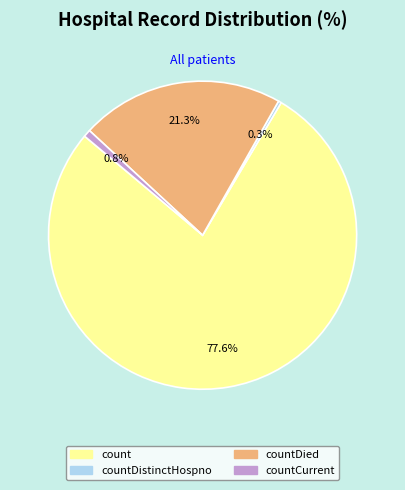

Between count and countCurrent, which is larger?

count